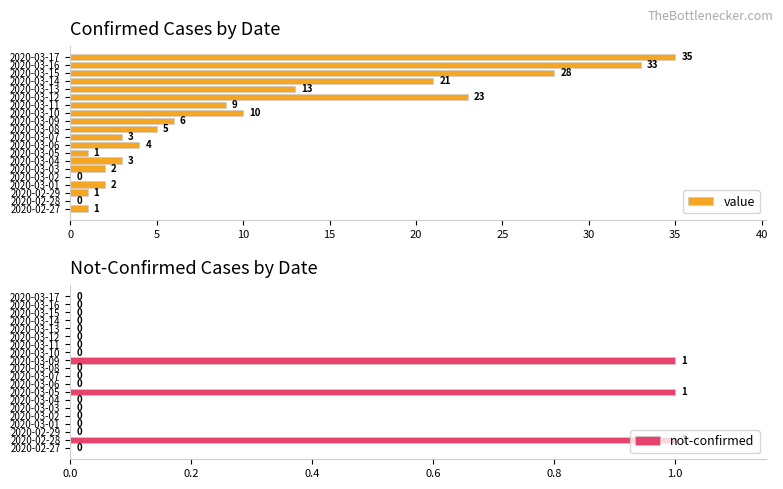

Are the bars grouped side by side (vs. stacked)?

Yes